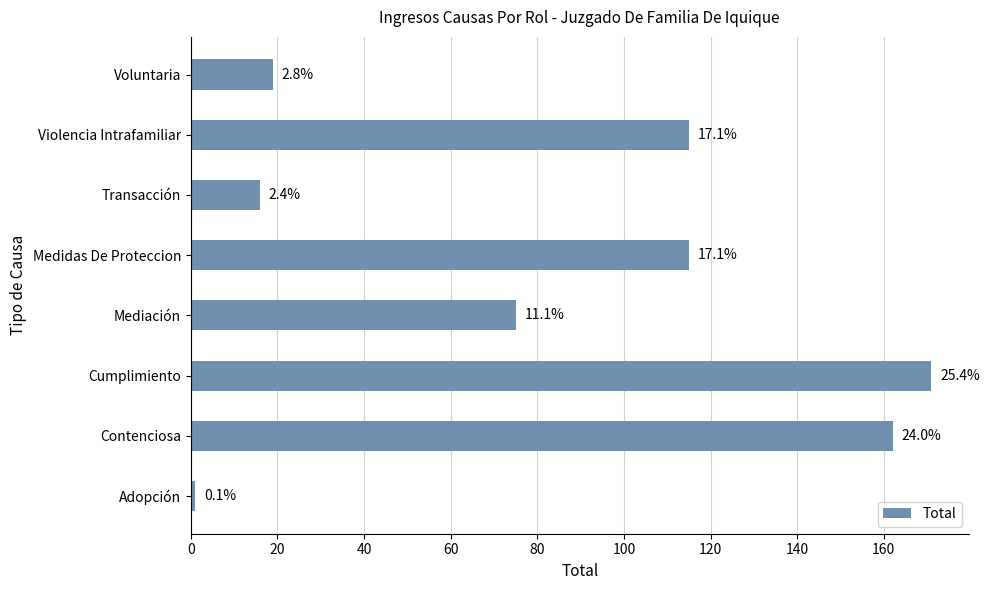

What is the average value?

84